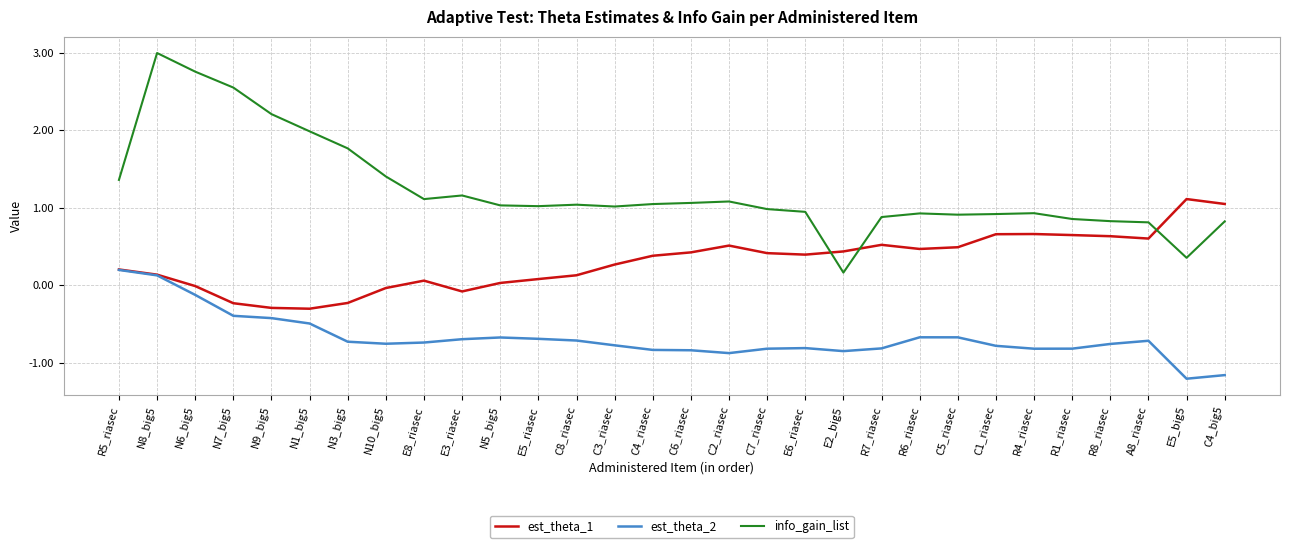

Between E3_riasec and C2_riasec, which series saw the biggest shift?

est_theta_1